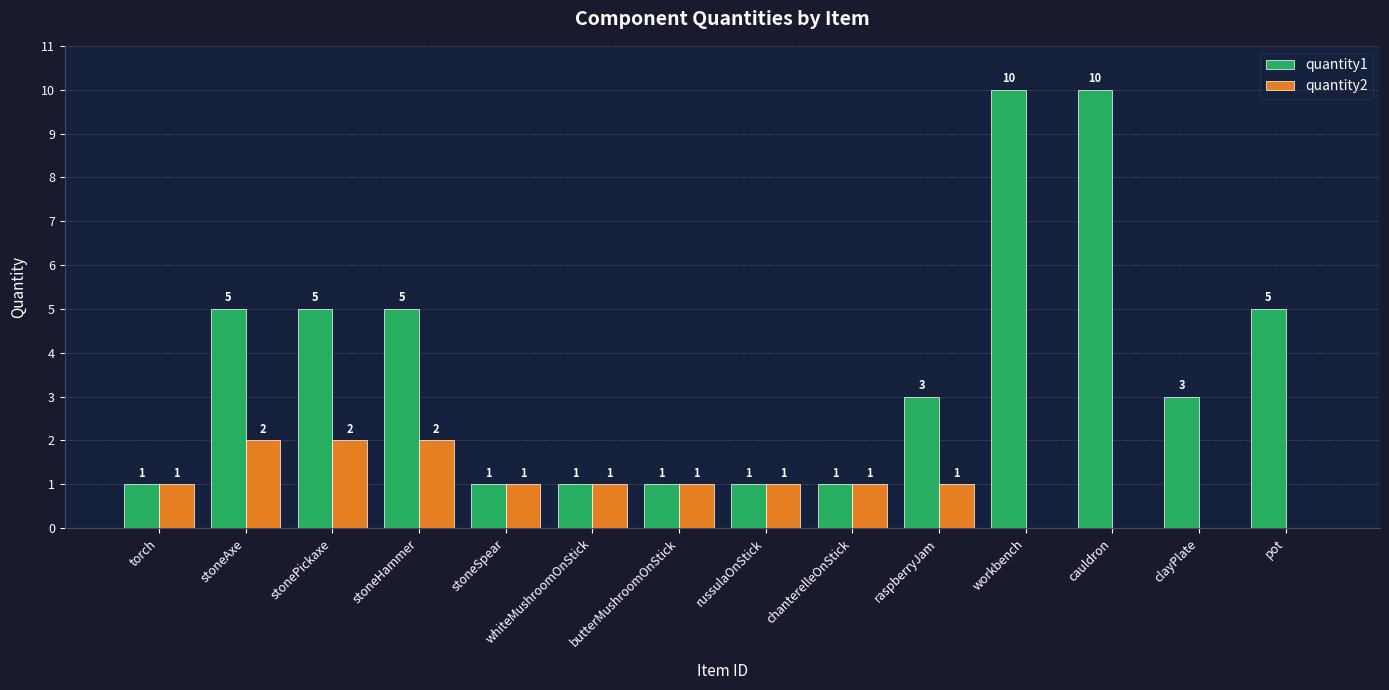

The value of quantity1 at pot is 8. True or false?

False